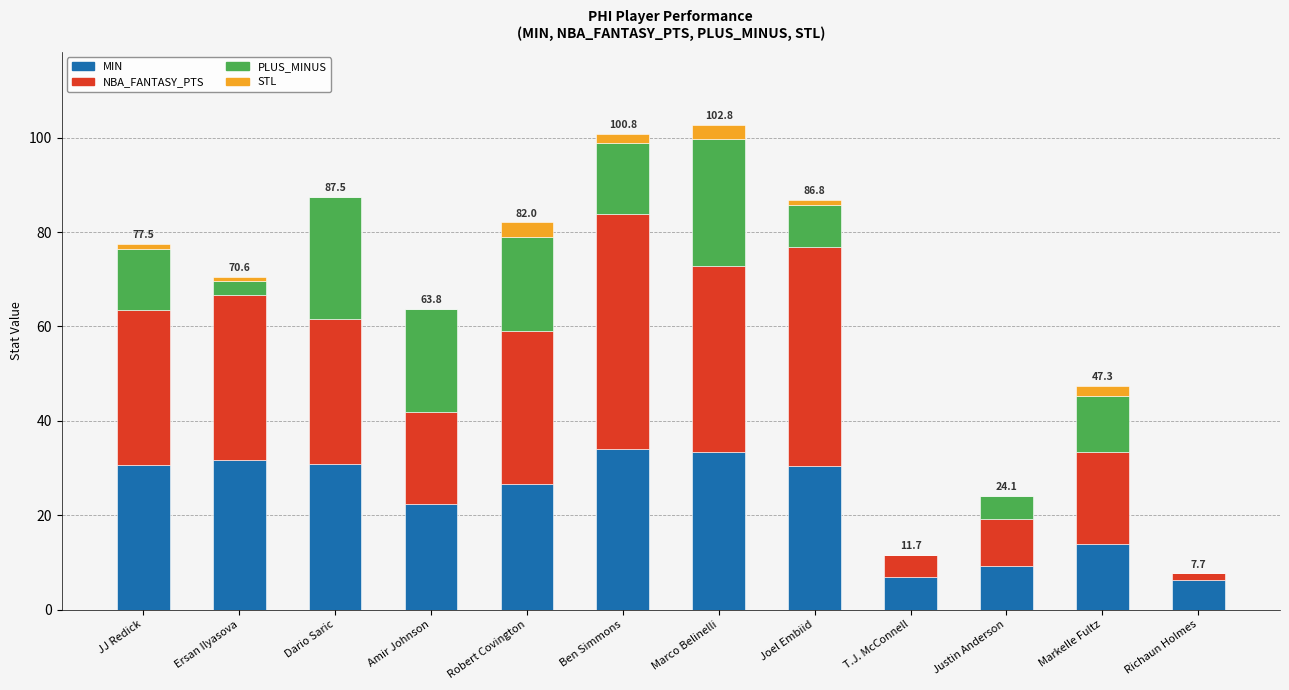

Is it true that MIN equals 36.6 at Robert Covington?

False